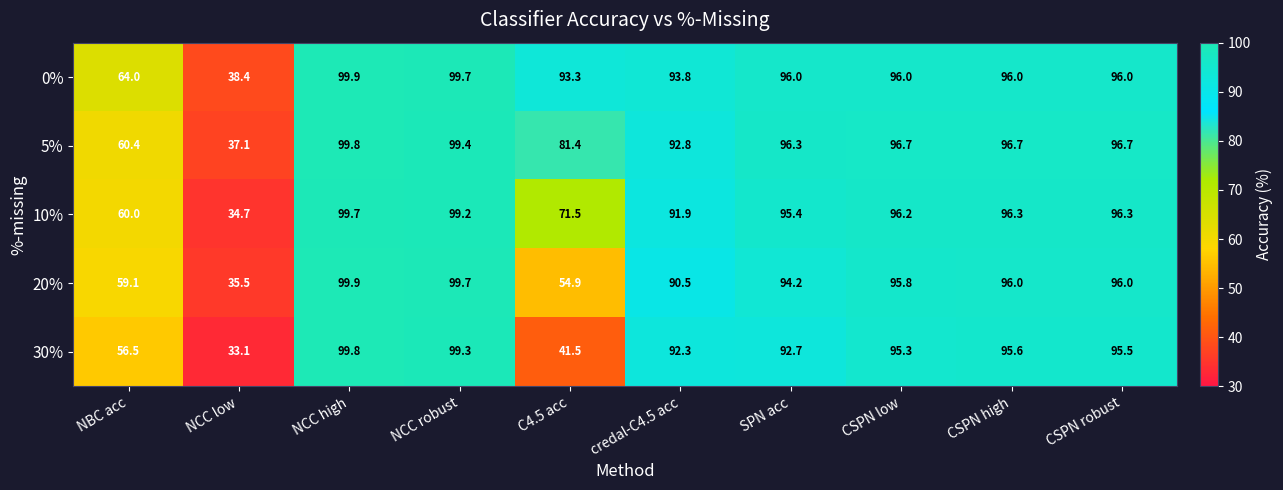

Which series has the largest range (max minus min)?

30%